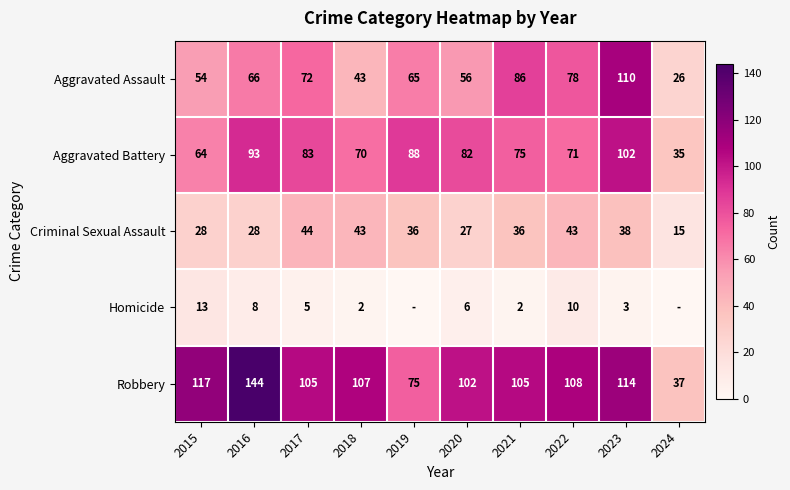

Which series changed the most between 2017 and 2020?

Criminal Sexual Assault